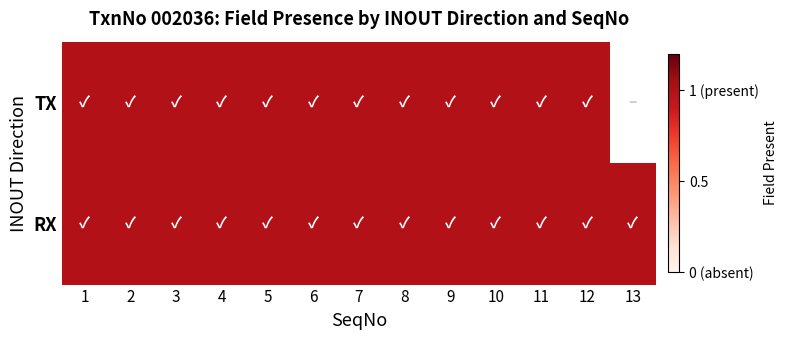

How many series are shown in this chart?

2